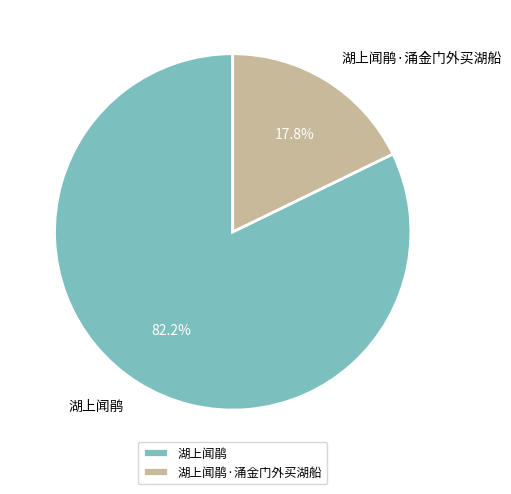

What is the largest slice in the pie chart?

湖上闻鹃